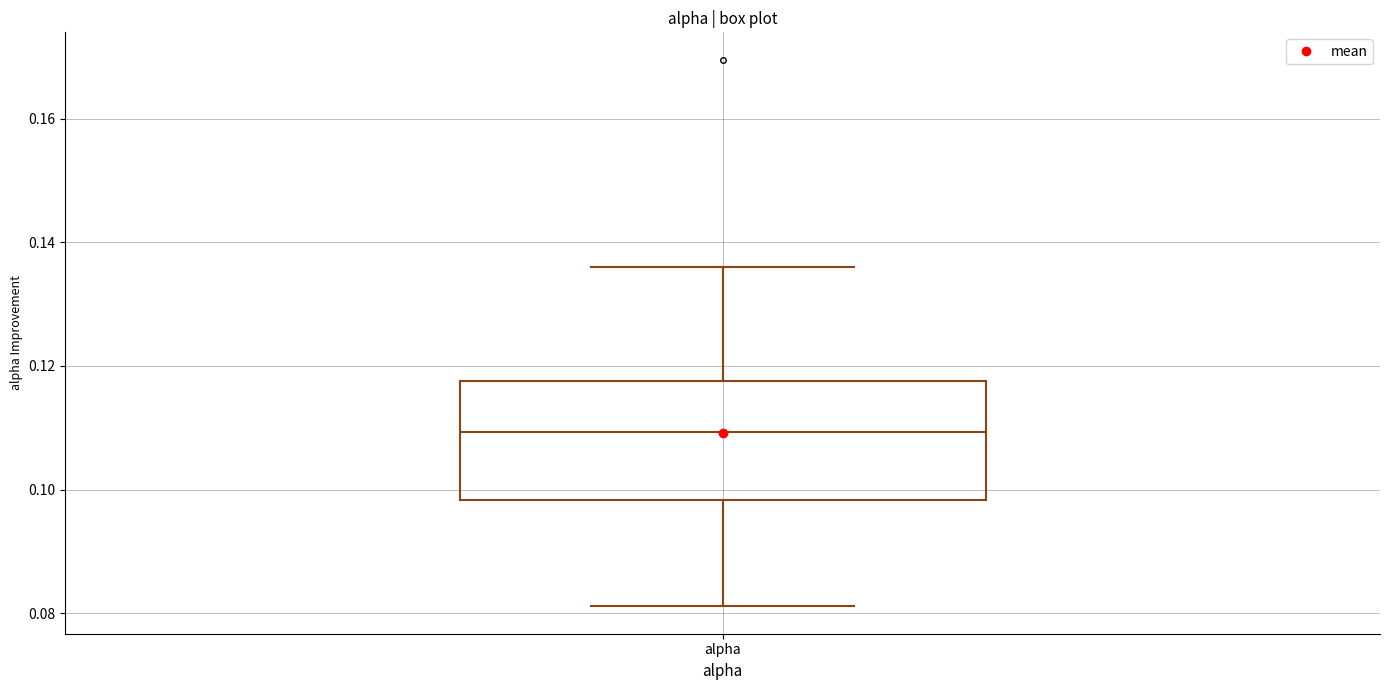

Transcribe this box plot: give where the median line is, the range the box spans, and where the two whiskers end, as read against the y-axis. The values are not printed on the chart, so give them approximately, as read against the axis.

median 0.110, box 0.098 to 0.118, whiskers 0.082 to 0.136